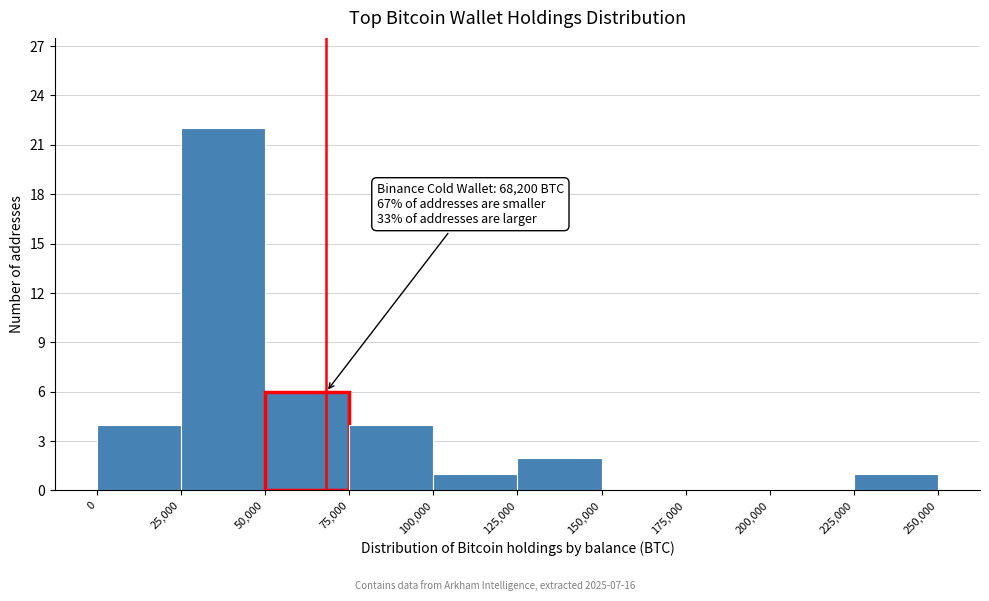

Over which range of the x-axis is the bar tallest?

25,000 to 50,000